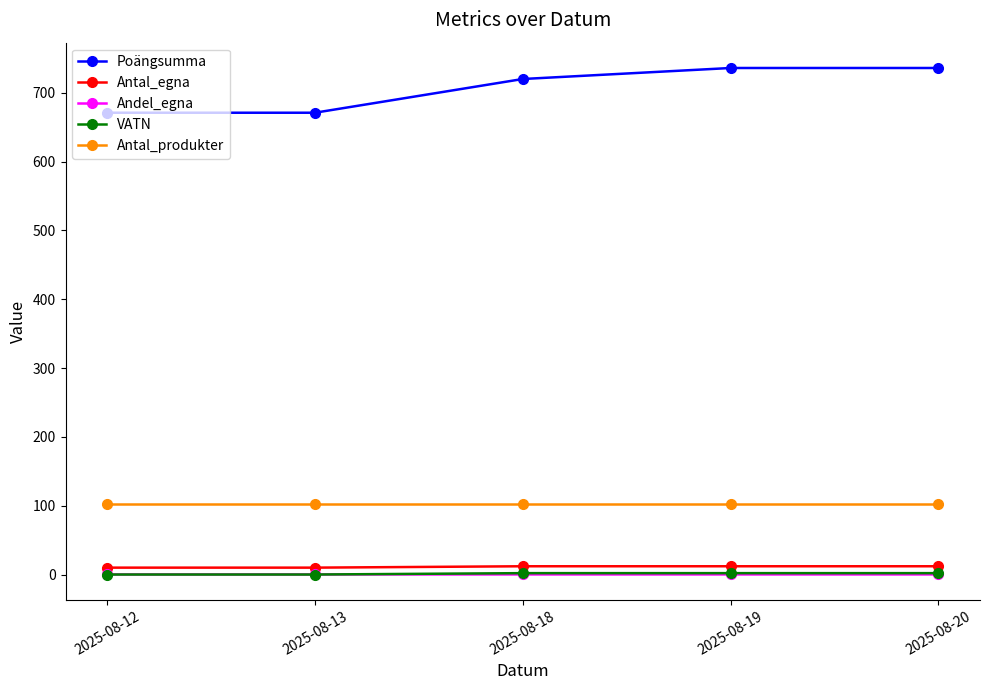

True or false: Antal_produkter and Antal_egna intersect in this chart.

False